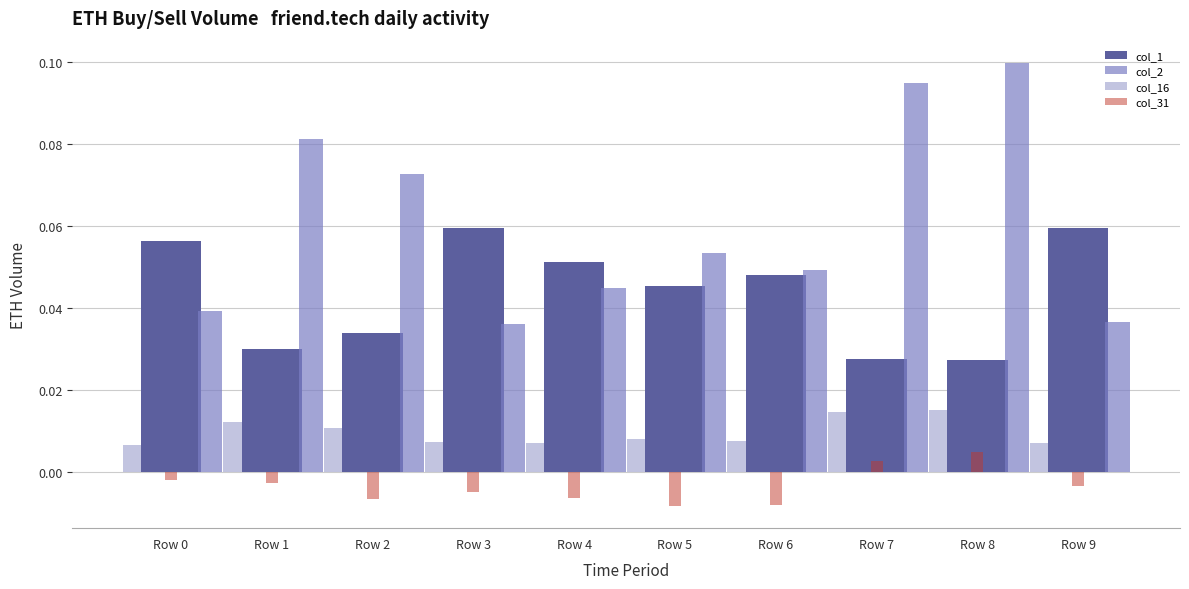

Reading left to right, list all the values displayed in this chart.

col_1: 0.1	0.0	0.0	0.1	0.1	0.0	0.0	0.0	0.0	0.1
col_2: 0.0	0.1	0.1	0.0	0.0	0.1	0.0	0.1	0.1	0.0
col_16: 0.0	0.0	0.0	0.0	0.0	0.0	0.0	0.0	0.0	0.0
col_31: -0.0	-0.0	-0.0	-0.0	-0.0	-0.0	-0.0	0.0	0.0	-0.0